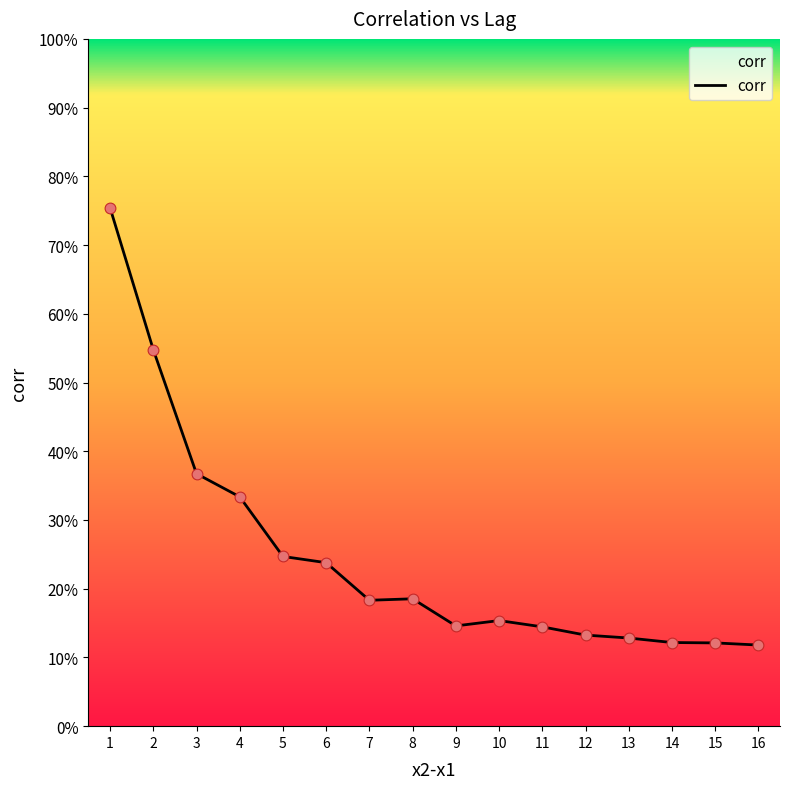

Which has a higher value, 10 or 1?

1